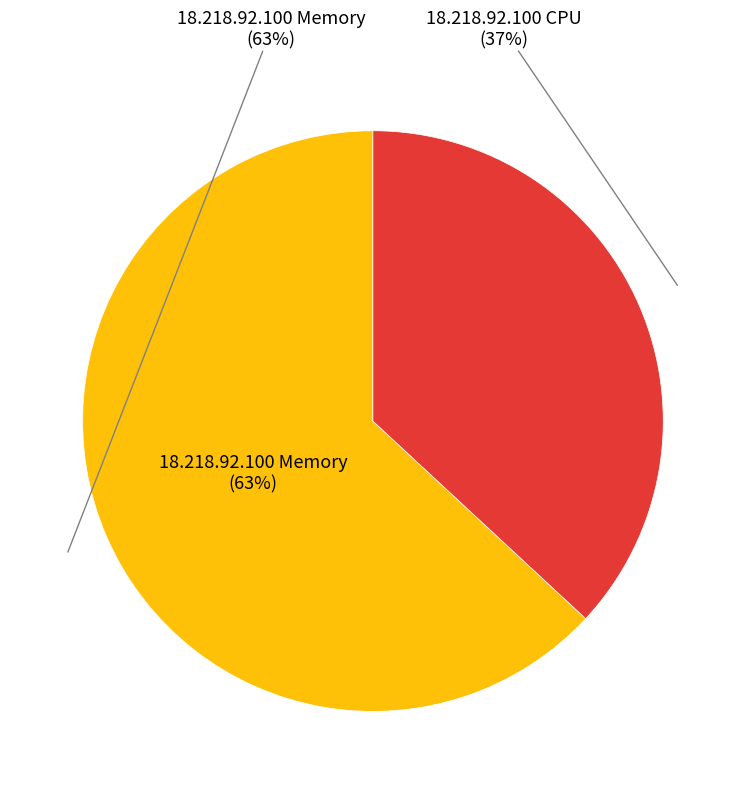

Does 3 represent more than half of the total?

No